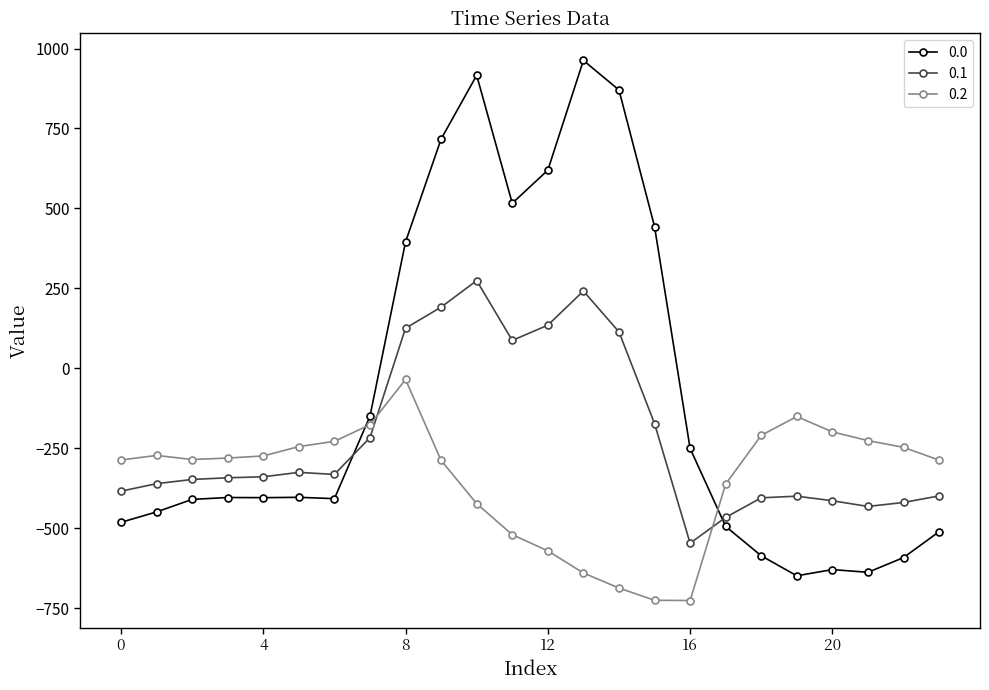

What is the greatest value displayed?

962.7